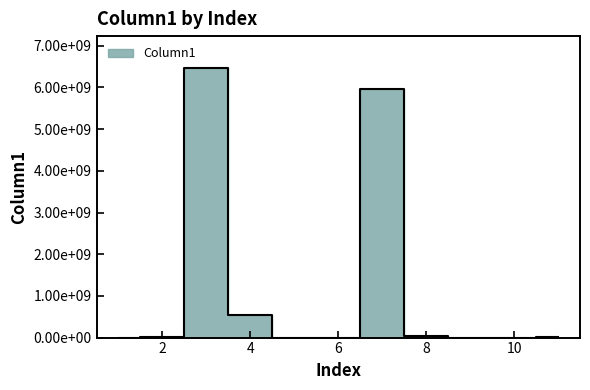

What is the value of the 8th point from the left?

26002400.0